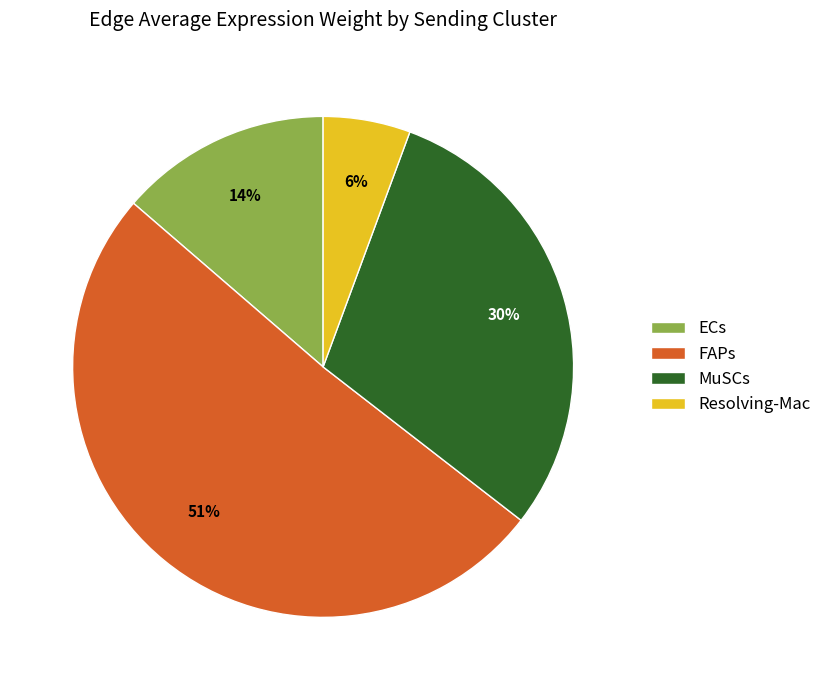

What is the ratio of the value at MuSCs to the value at FAPs?

0.6